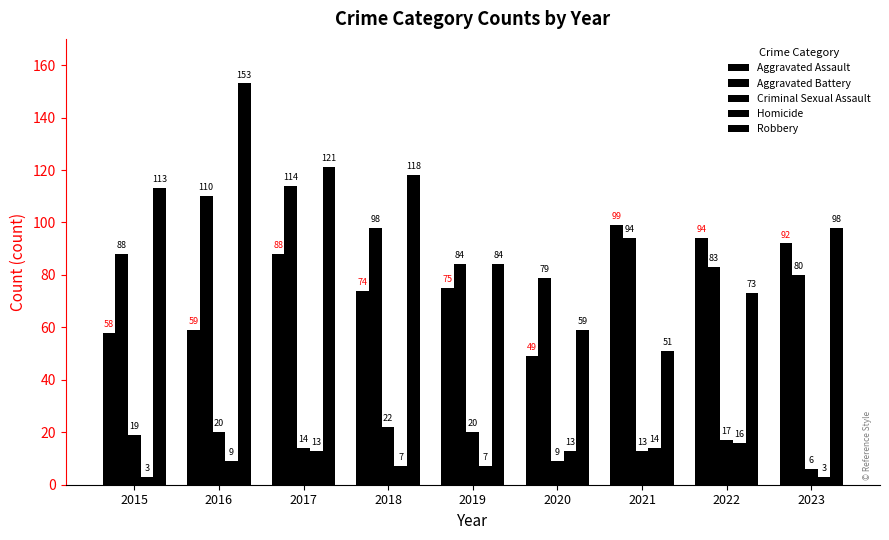

True or false: Criminal Sexual Assault has a value of 14 at 2017.

True